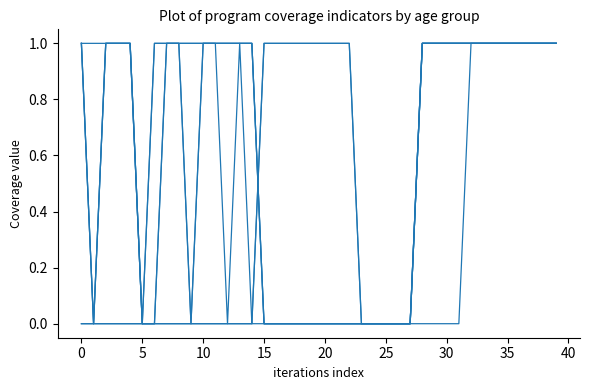

How many lines are shown in the chart?

6